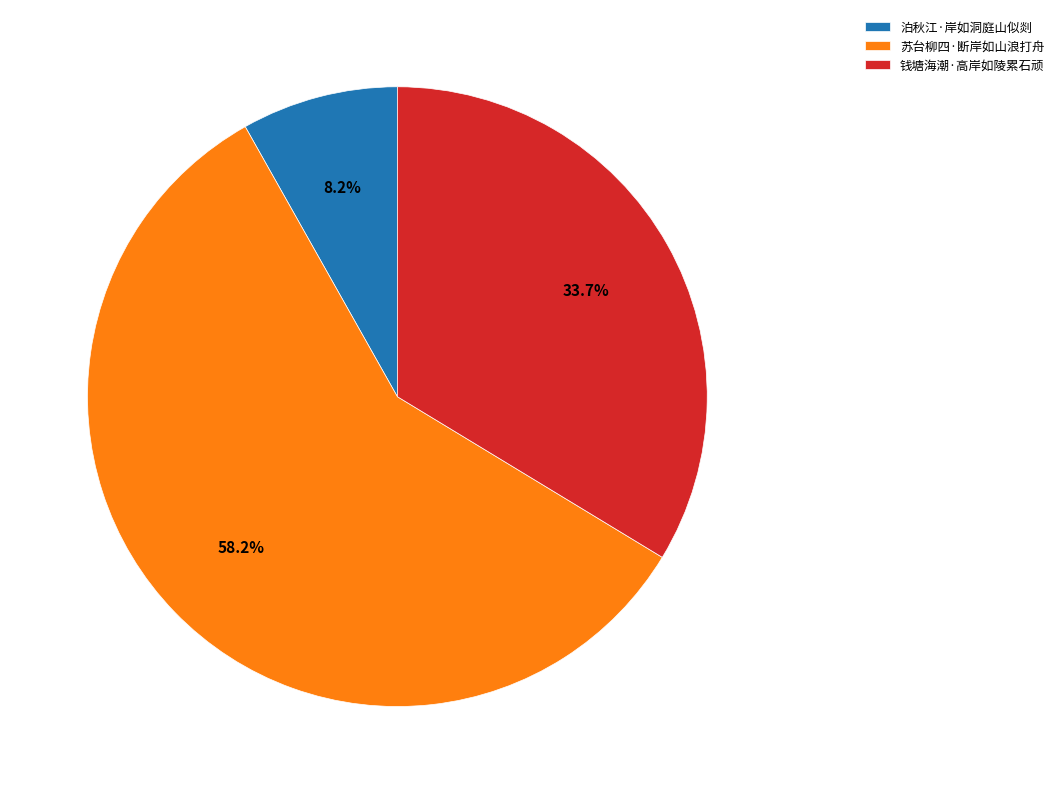

The 苏台柳四·断岸如山浪打舟 slice represents 73% of the pie. True or false?

False